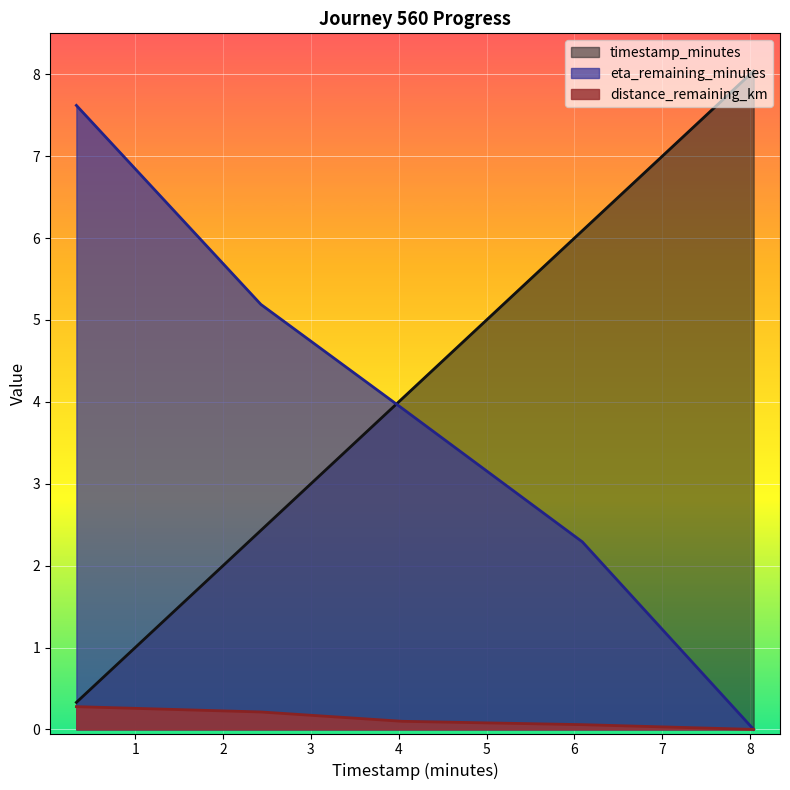

What is the average value of the eta_remaining_minutes series?

3.8